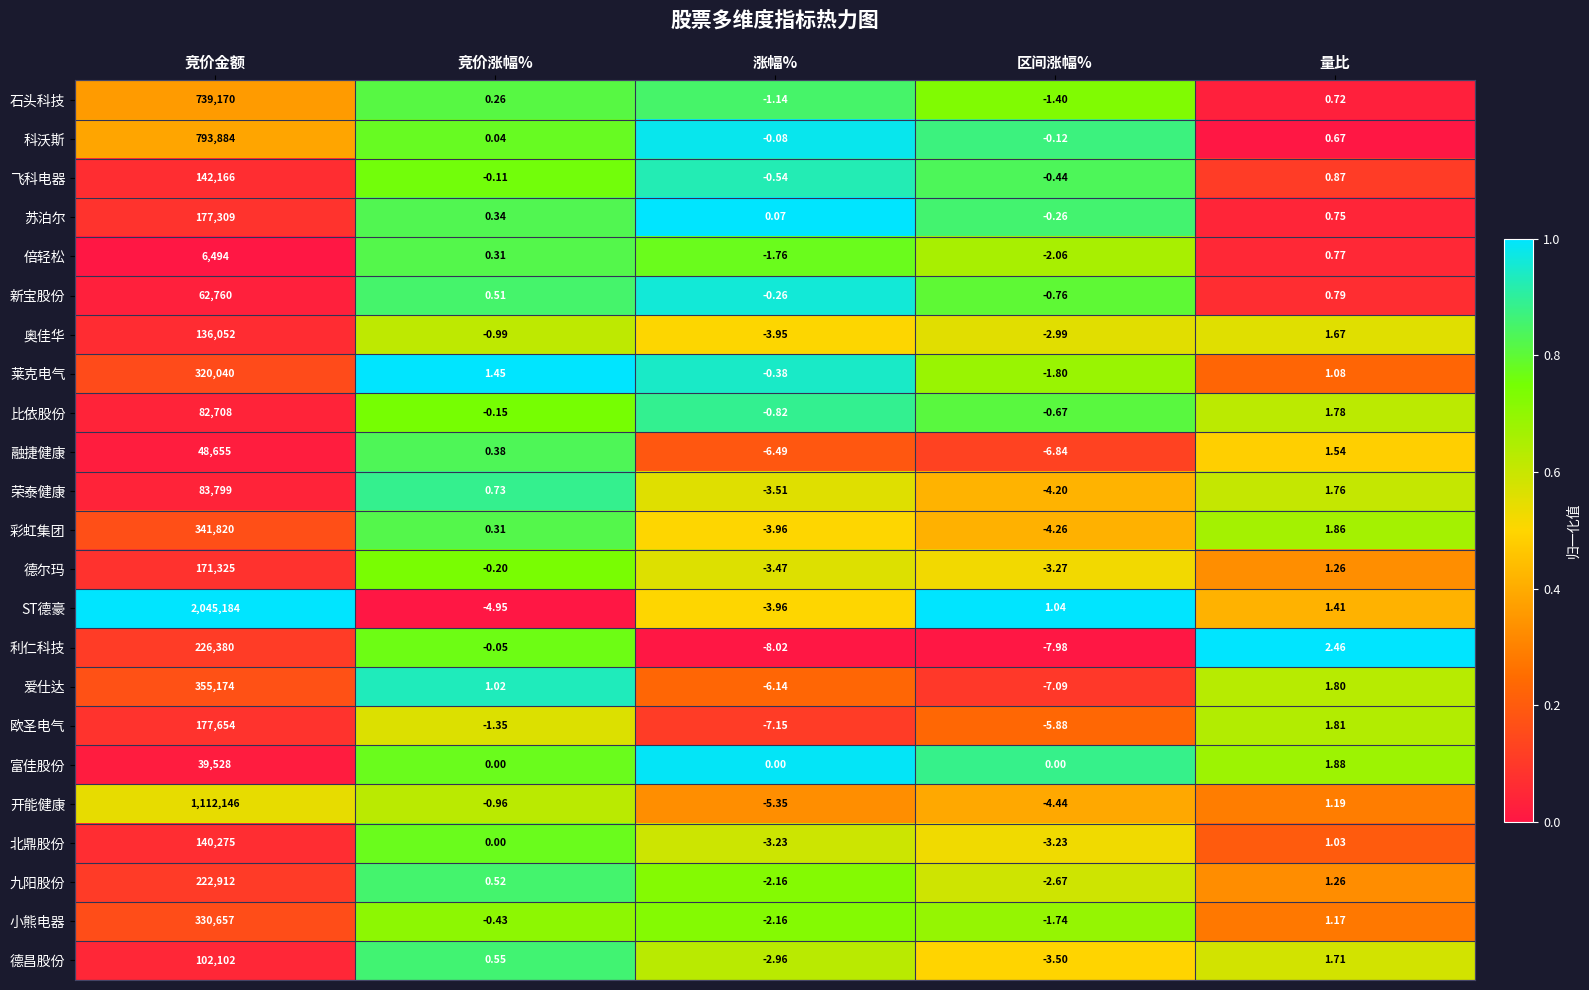

Which series has the largest total across all categories?

ST德豪